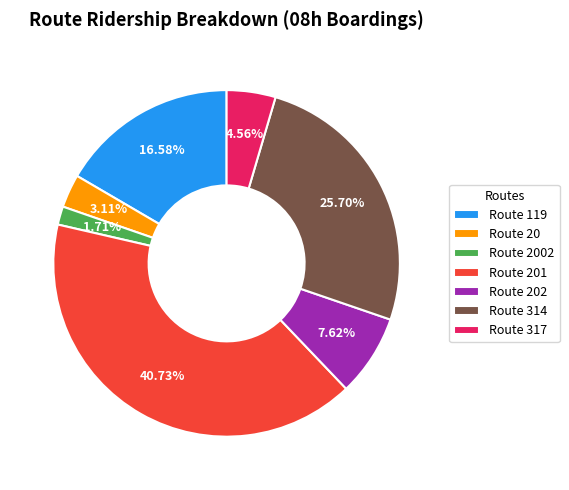

How many slices are in this pie chart?

7